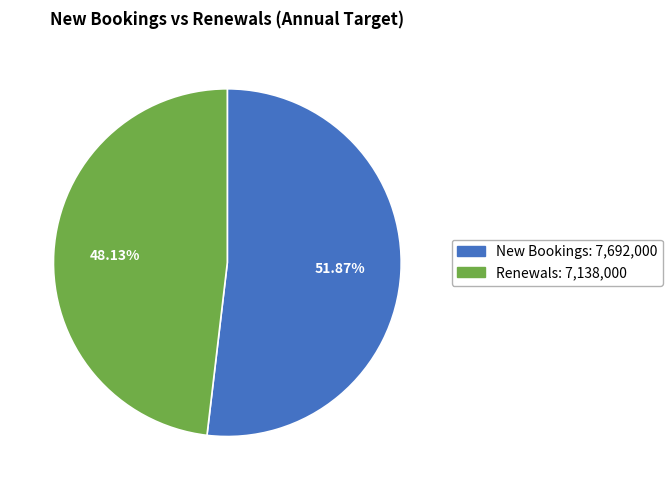

Count the number of slices in the pie.

2